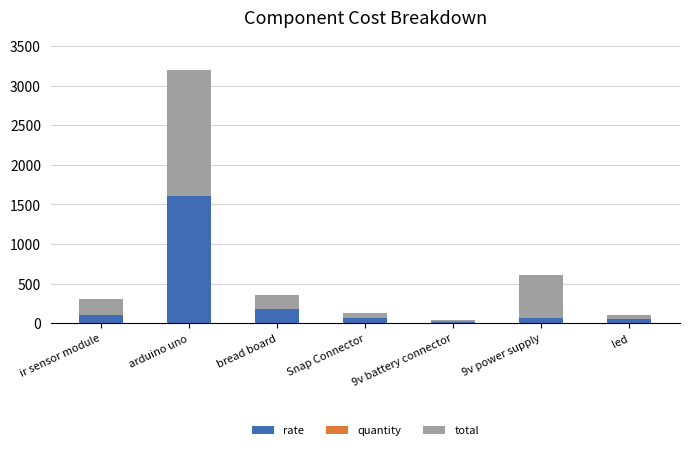

List the labels in order of rate value, largest first.

arduino uno, bread board, ir sensor module, Snap Connector, 9v power supply, led, 9v battery connector